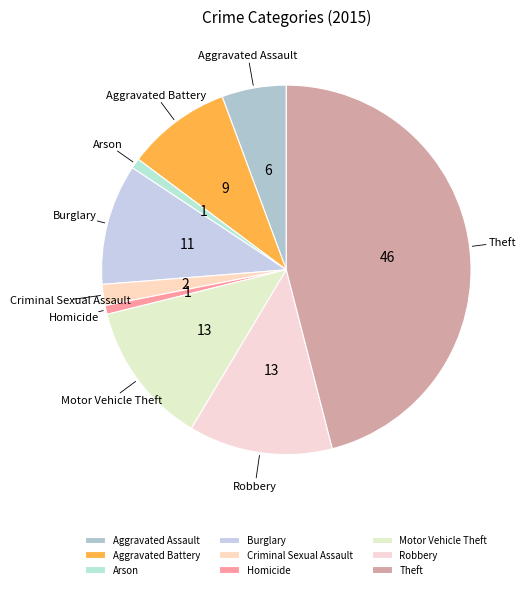

Is Homicide the majority of the pie?

No